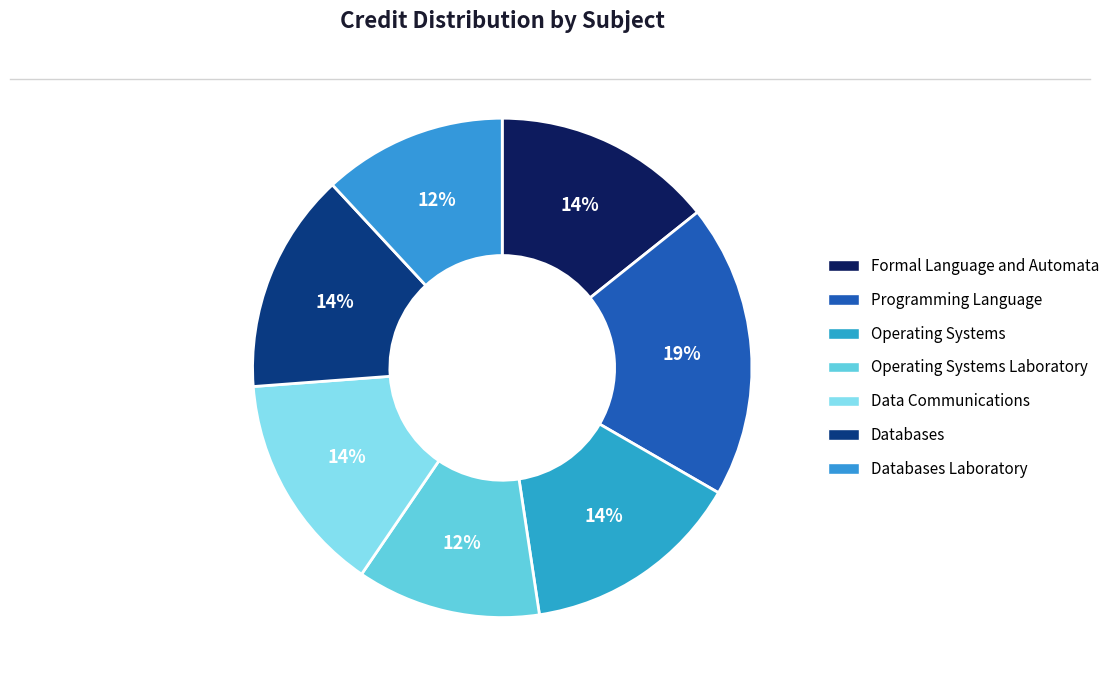

What is the smallest slice in the pie chart?

Operating Systems Laboratory